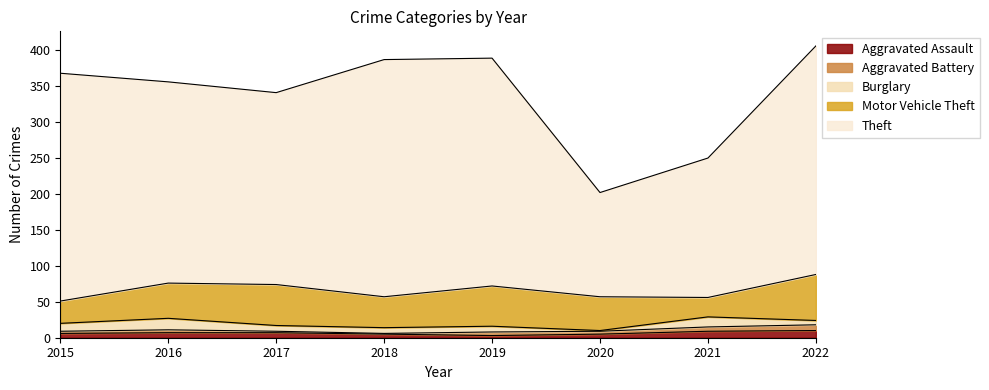

The value of Aggravated Battery at 2021 is 6. True or false?

True